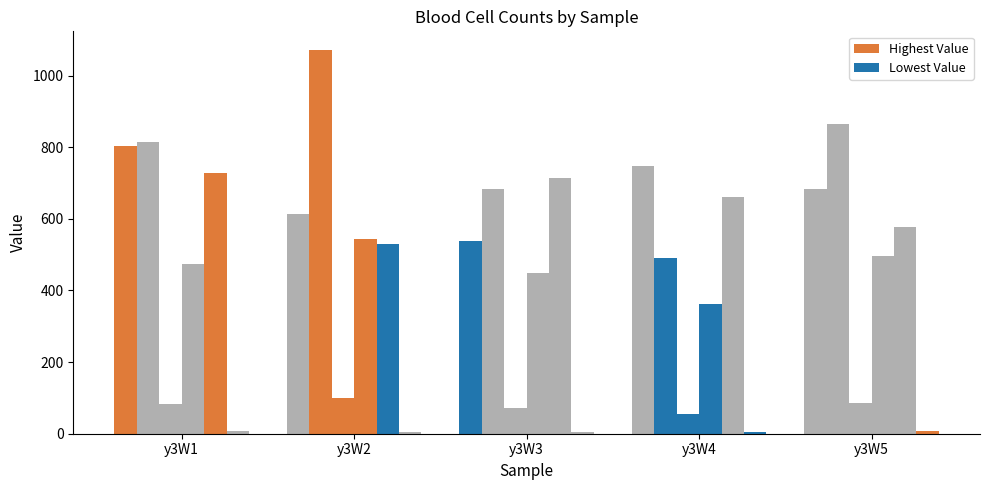

How many groups of bars are there?

5